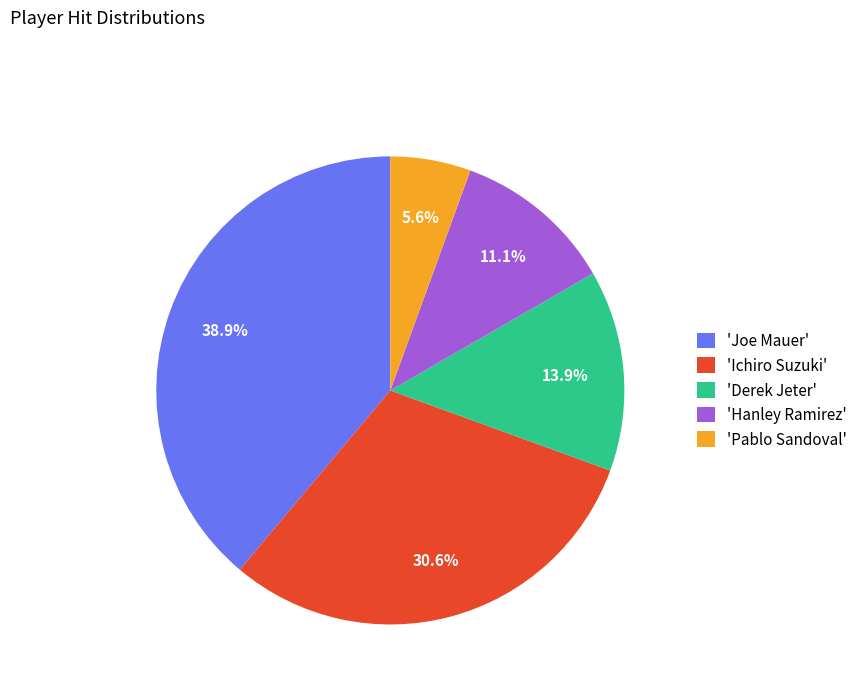

Which has a higher value, 'Ichiro Suzuki' or 'Joe Mauer'?

'Joe Mauer'